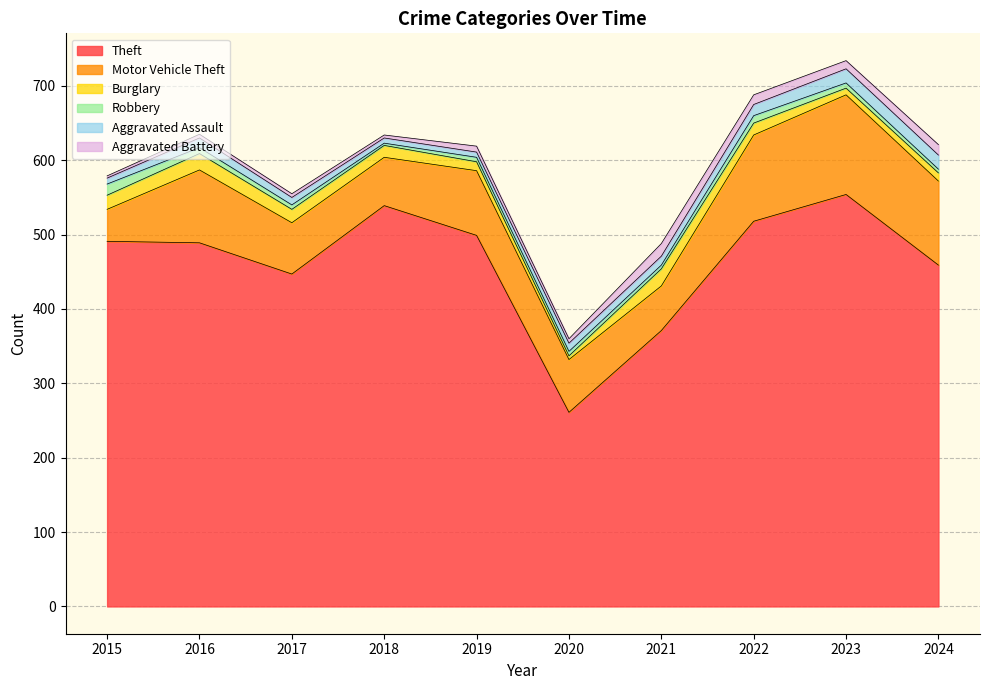

Where does the Aggravated Battery series first go above 8?

2021